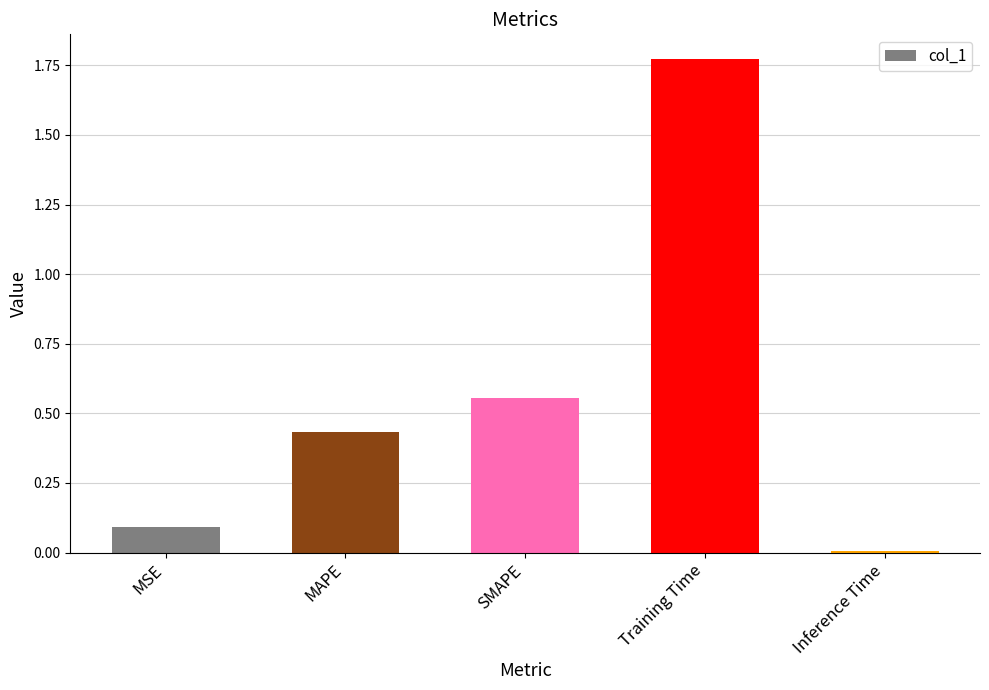

What is the difference between the values at MAPE and MSE?

0.3